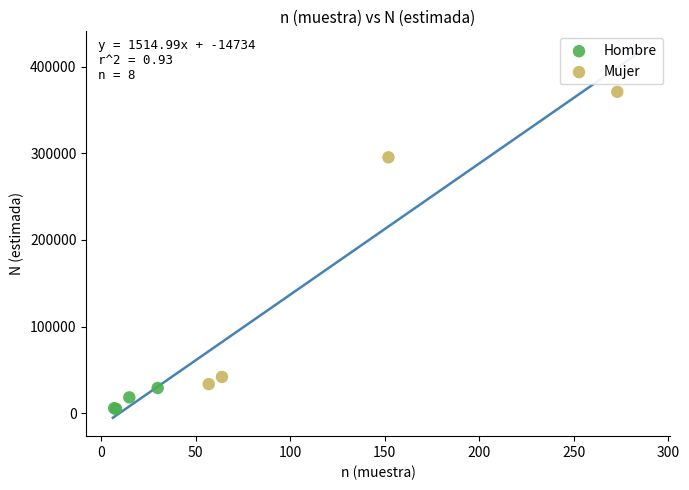

Which series contains the lowest Y value?

Hombre